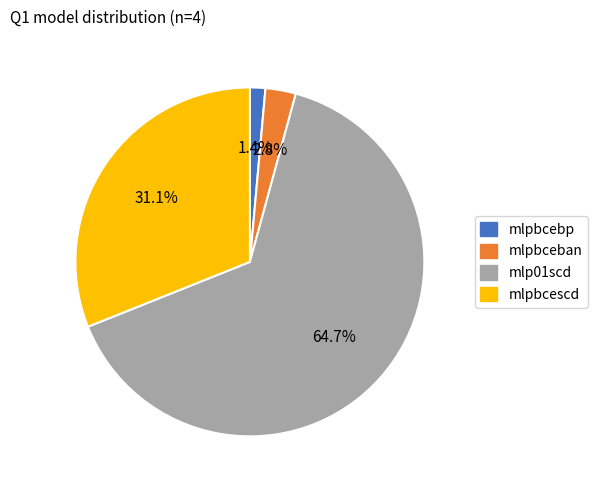

Which category accounts for the majority?

mlp01scd